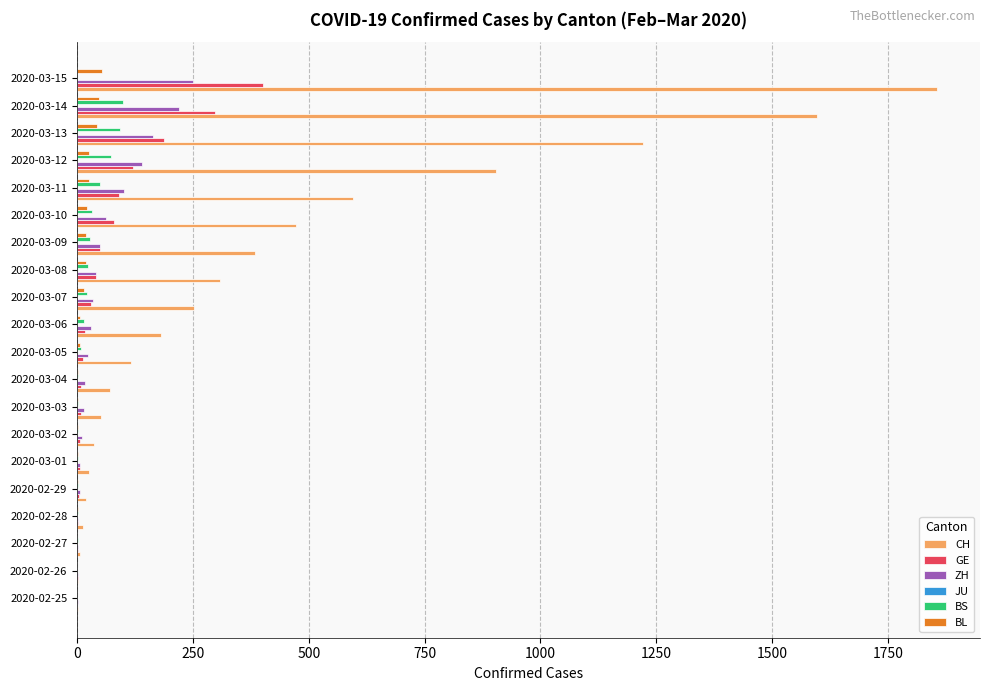

What is the maximum value for BL?

54